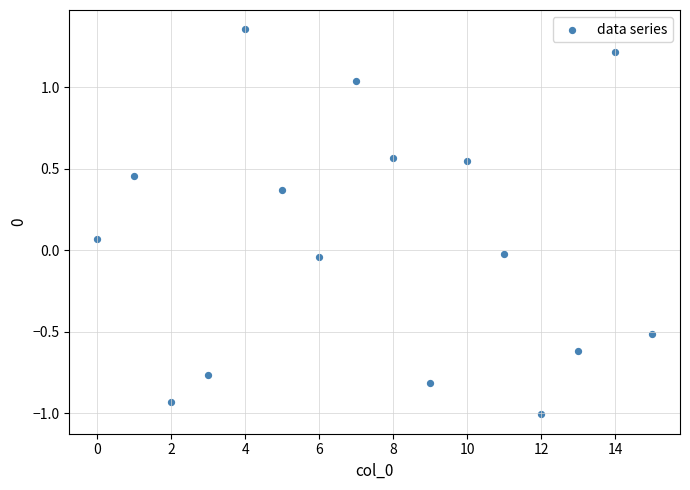

What is the range of Y values (max minus min)?

2.4